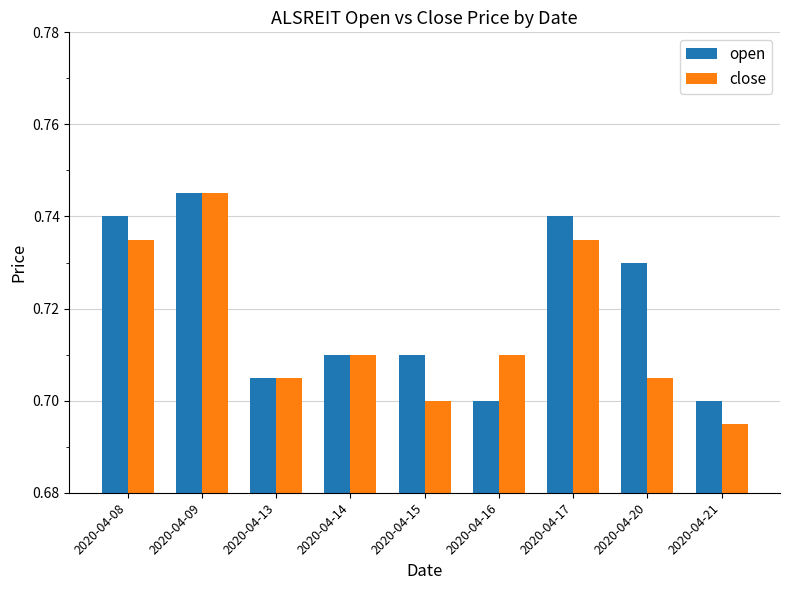

Is the value of open at 2020-04-16 greater than the value of close at 2020-04-16?

No